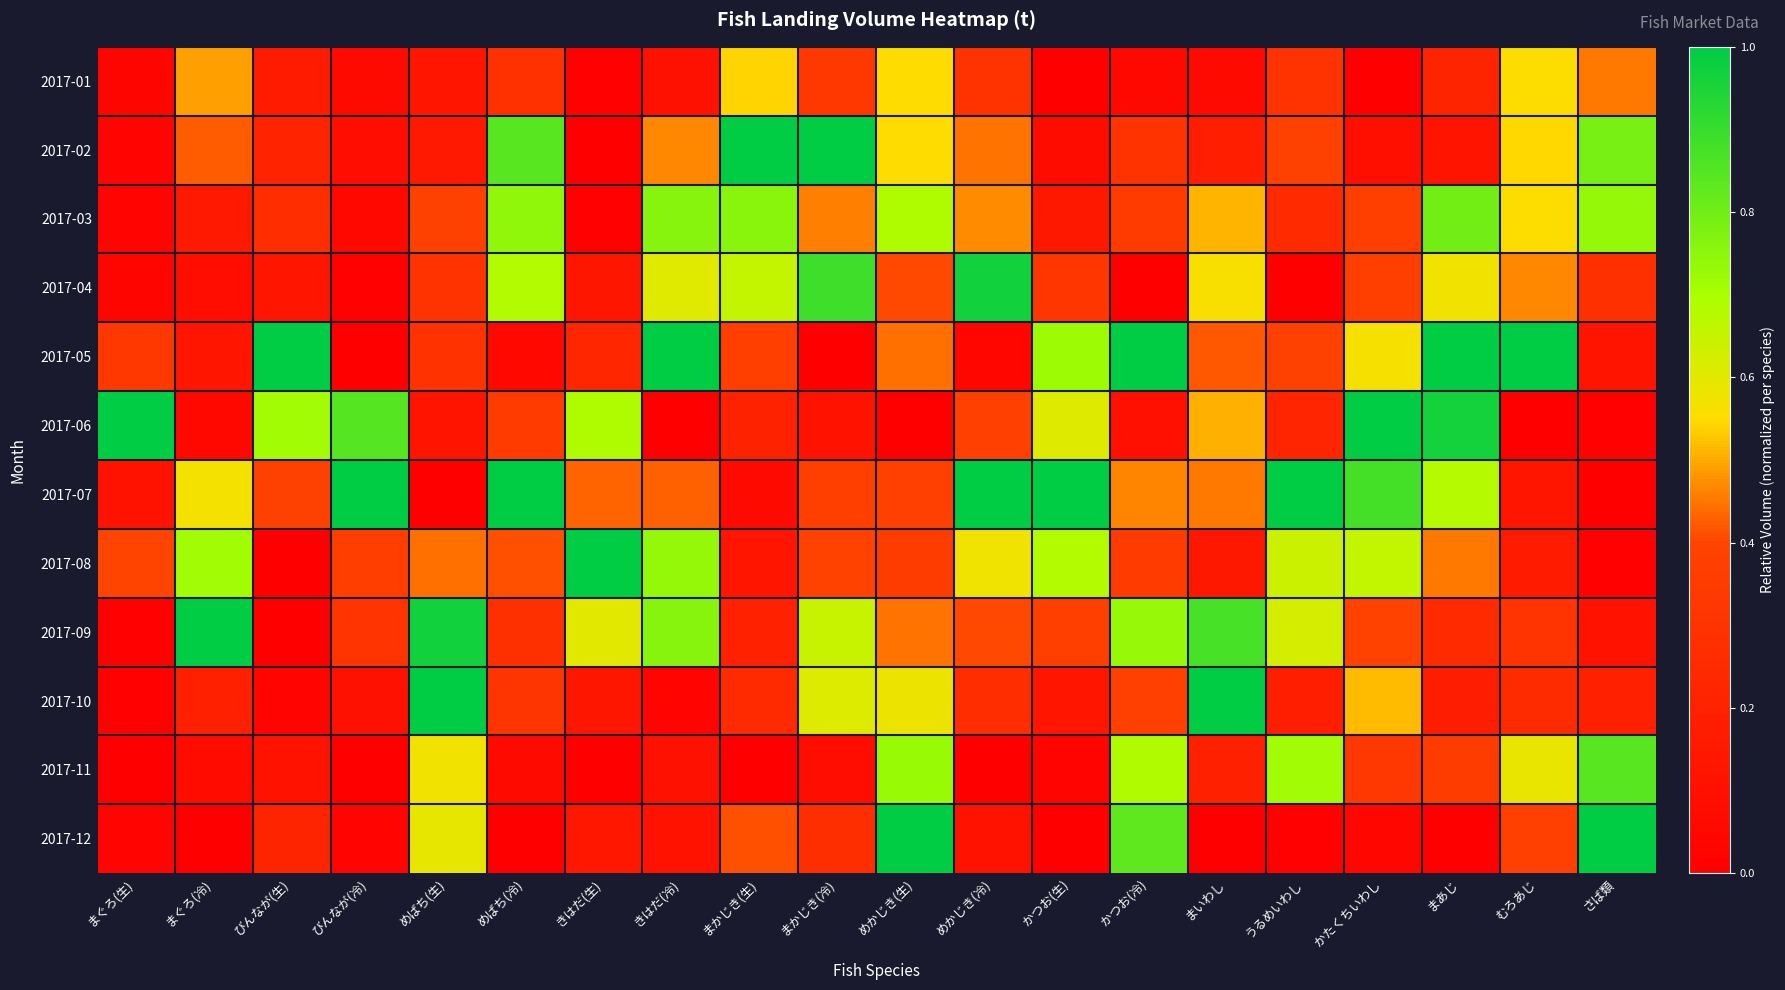

Which series has the largest total across all categories?

2017-07